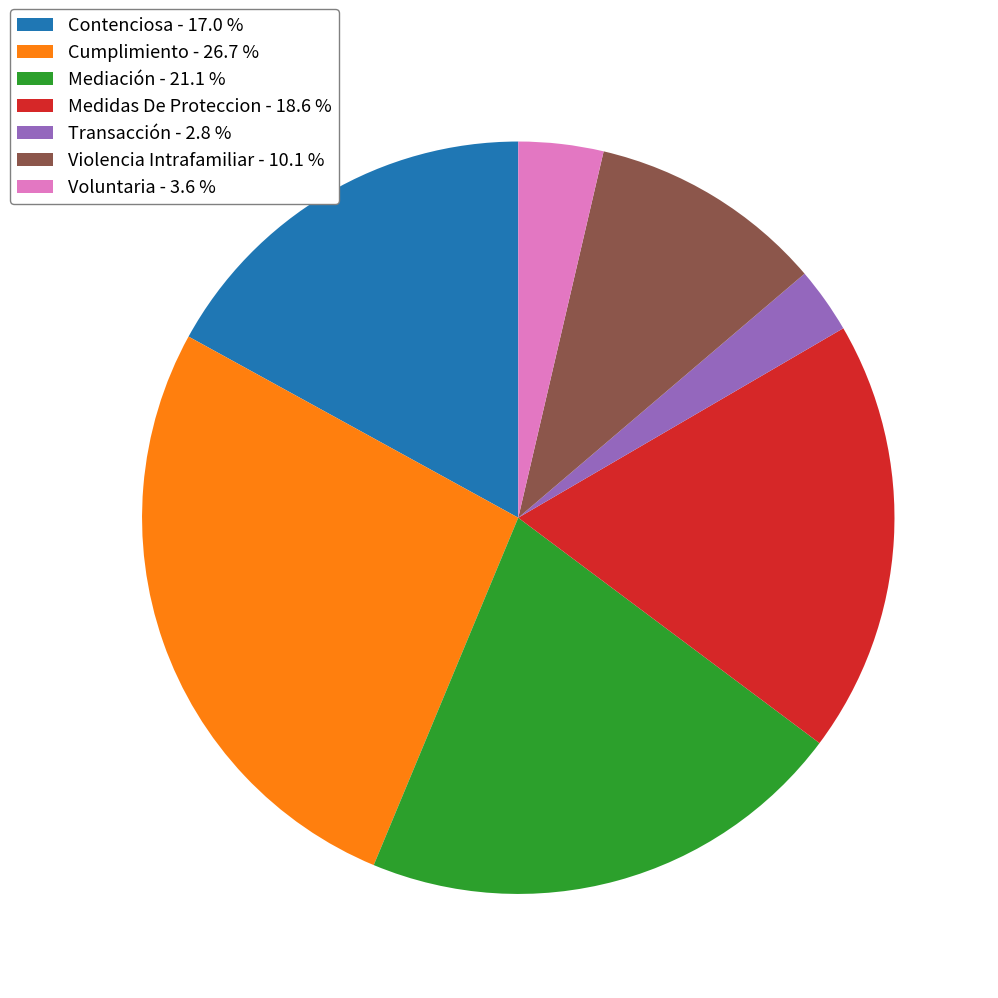

True or false: Cumplimiento accounts for 34% of the total.

False